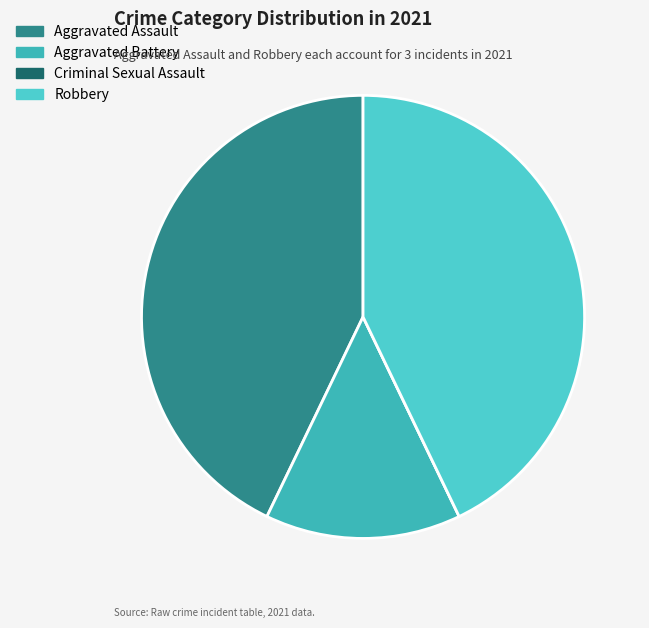

How much of the chart is everything except Aggravated Battery?

85.7%